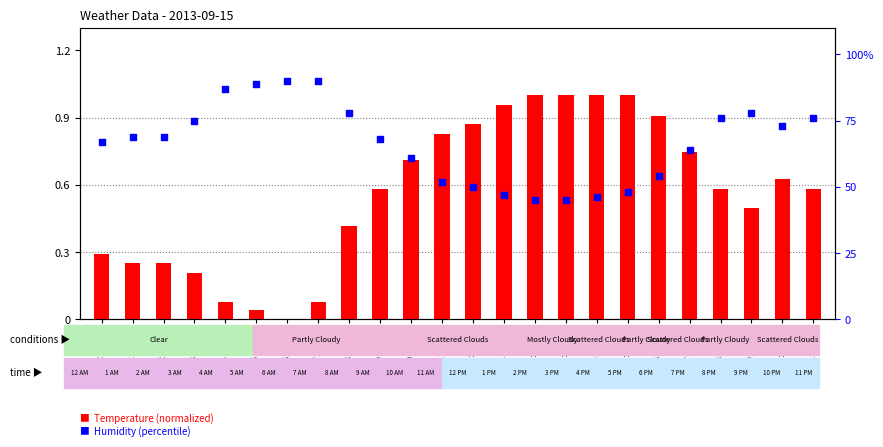

Which series has the largest total across all categories?

Humidity (%)